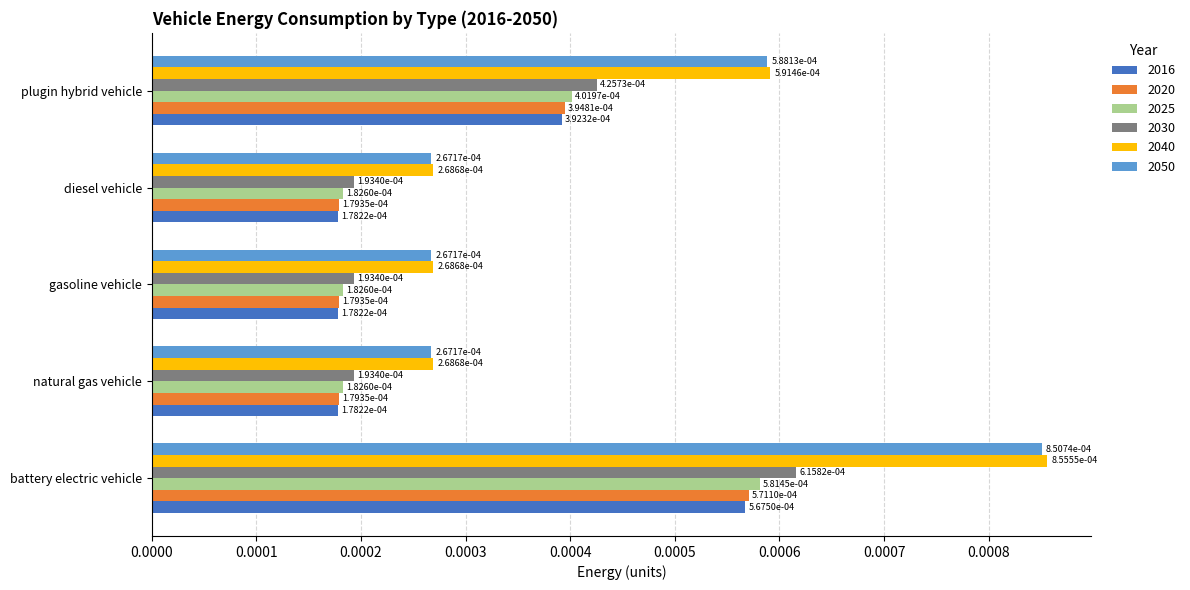

At how many categories does at least one series exceed 0?

5